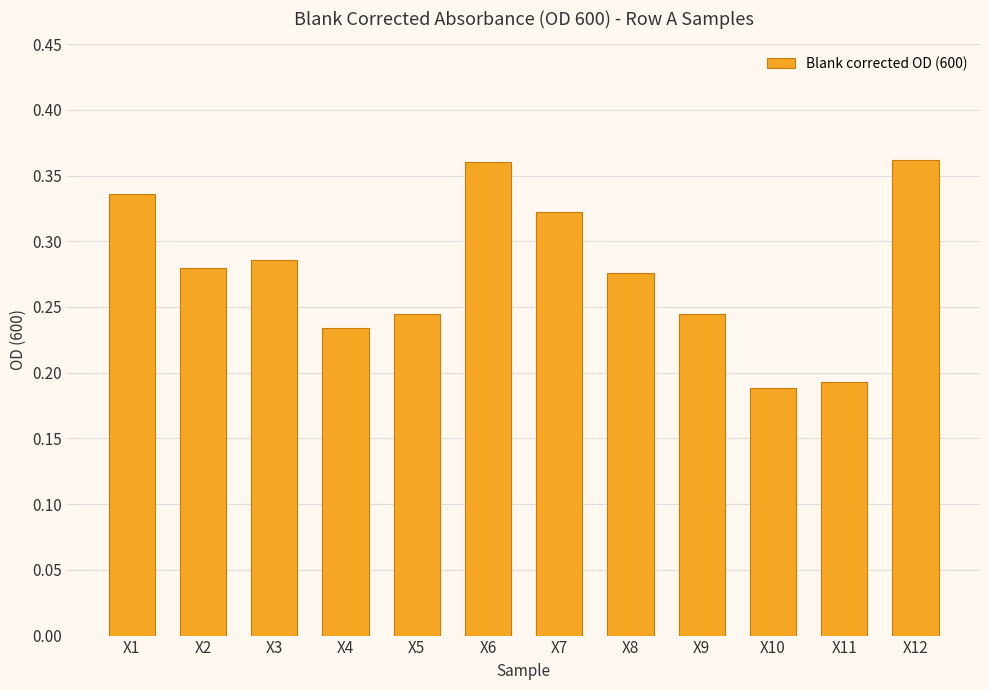

How many bars are there in total?

12